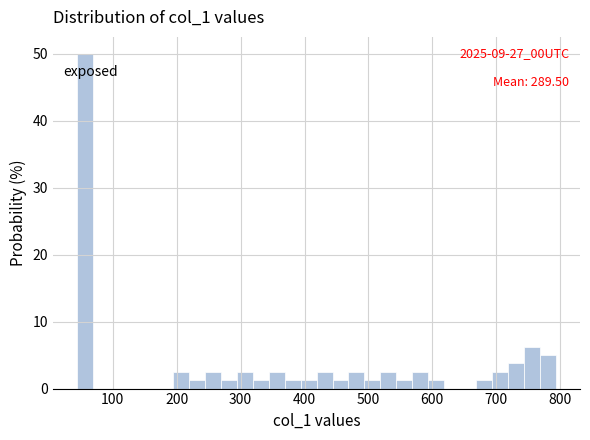

Read against the x-axis, roughly where is the centre of the tallest bar?

60